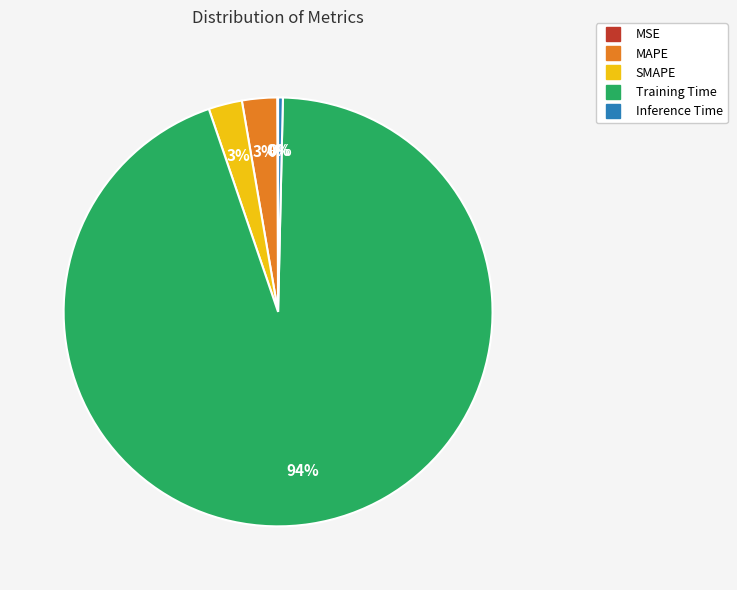

To the nearest percent, what is the difference between the largest and smallest slice percentages?

94%